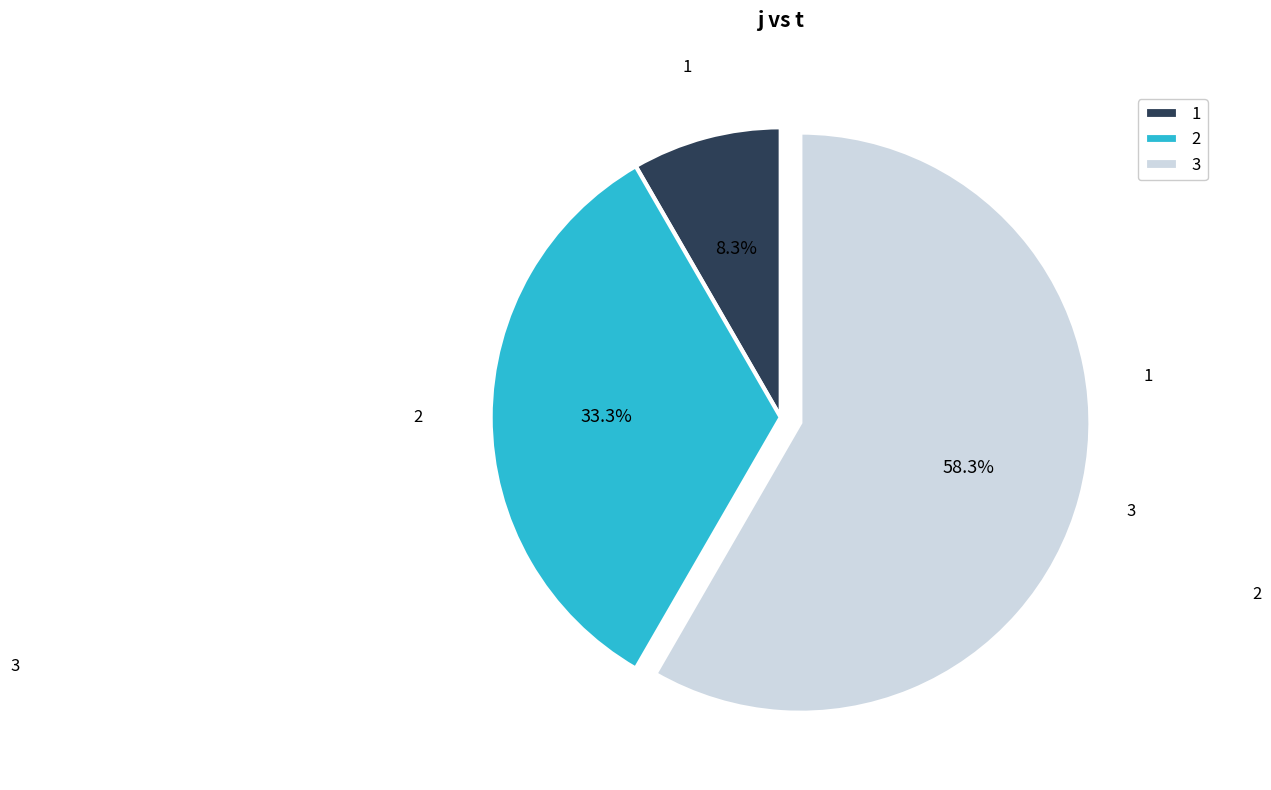

To the nearest percent, what is the average slice percentage?

33%